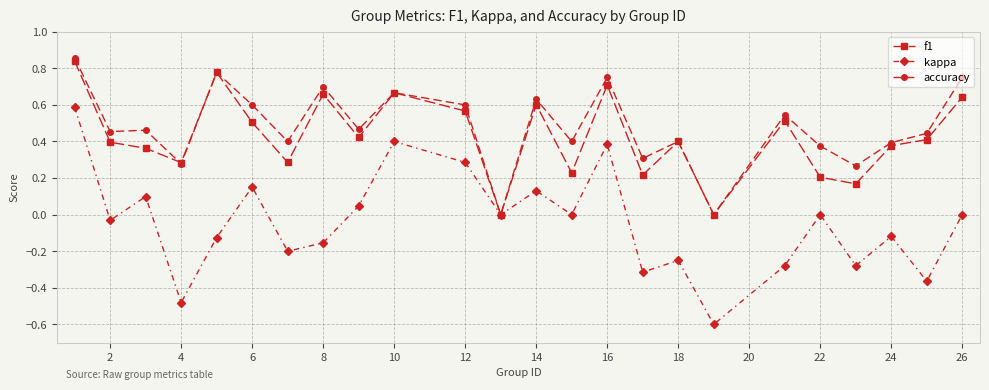

How many lines are shown in the chart?

3